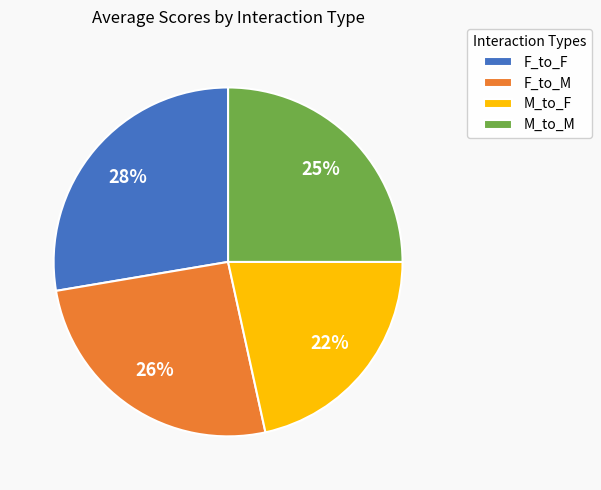

How many slices are in this pie chart?

4